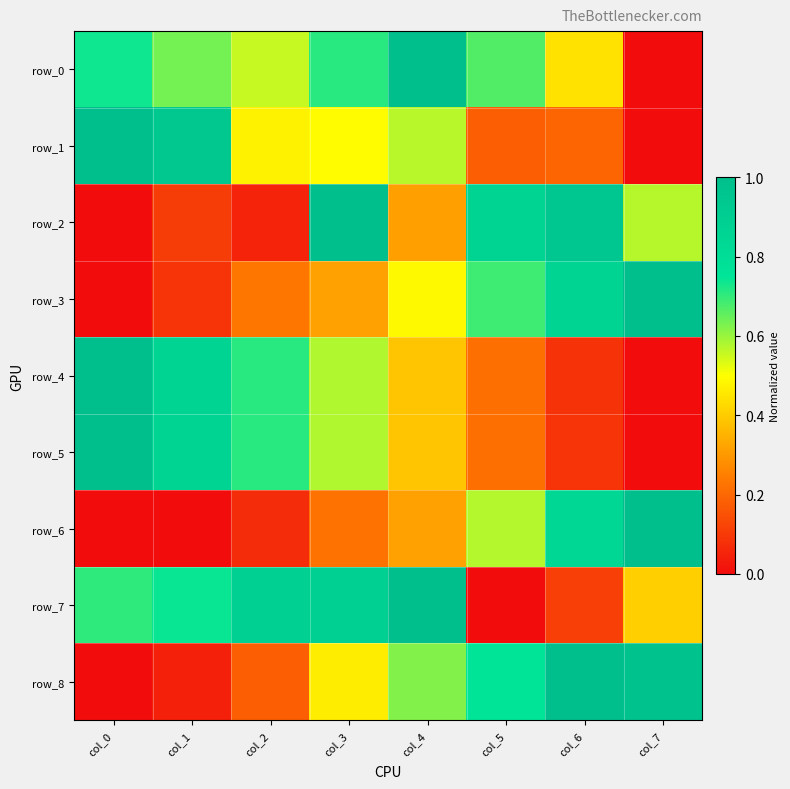

Reading right to left, extract all data points from this chart.

row_0: col_7=0.0	col_6=0.4	col_5=0.7	col_4=1.0	col_3=0.7	col_2=0.6	col_1=0.6	col_0=0.7
row_1: col_7=0.0	col_6=0.2	col_5=0.2	col_4=0.6	col_3=0.5	col_2=0.5	col_1=0.9	col_0=1.0
row_2: col_7=0.6	col_6=0.9	col_5=0.9	col_4=0.3	col_3=1.0	col_2=0.0	col_1=0.1	col_0=0.0
row_3: col_7=1.0	col_6=0.9	col_5=0.7	col_4=0.5	col_3=0.3	col_2=0.2	col_1=0.1	col_0=0.0
row_4: col_7=0.0	col_6=0.1	col_5=0.2	col_4=0.4	col_3=0.6	col_2=0.7	col_1=0.9	col_0=1.0
row_5: col_7=0.0	col_6=0.1	col_5=0.2	col_4=0.4	col_3=0.6	col_2=0.7	col_1=0.9	col_0=1.0
row_6: col_7=1.0	col_6=0.8	col_5=0.6	col_4=0.3	col_3=0.2	col_2=0.1	col_1=0.0	col_0=0.0
row_7: col_7=0.4	col_6=0.1	col_5=0.0	col_4=1.0	col_3=0.9	col_2=0.9	col_1=0.7	col_0=0.7
row_8: col_7=1.0	col_6=1.0	col_5=0.8	col_4=0.6	col_3=0.5	col_2=0.2	col_1=0.0	col_0=0.0